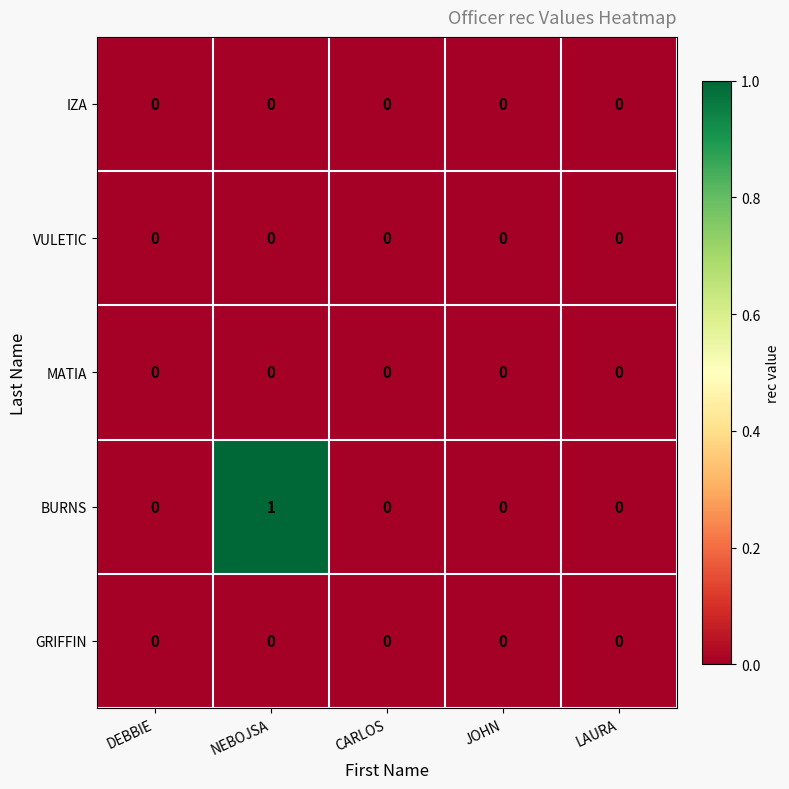

The value of BURNS at DEBBIE is 0. True or false?

True